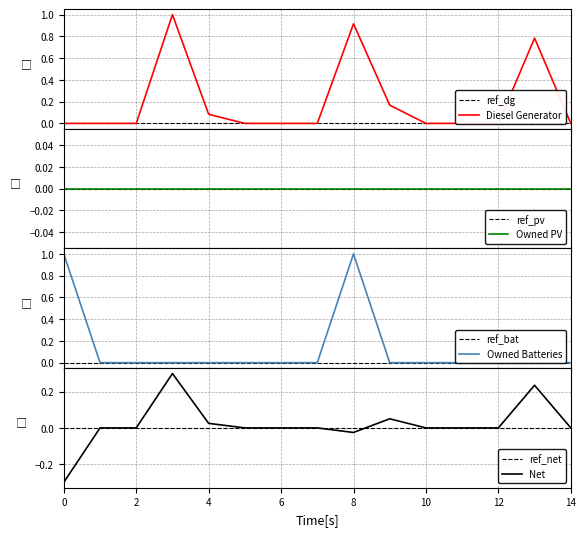

What is the difference between the maximum and minimum values in the Diesel Generator series?

1.0